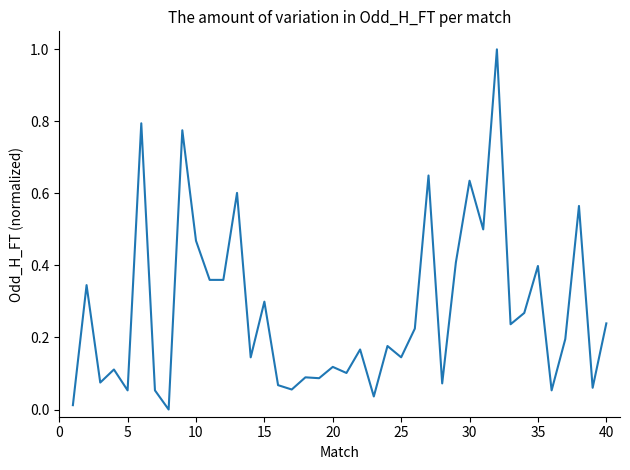

What is the maximum value shown in the chart?

1.0